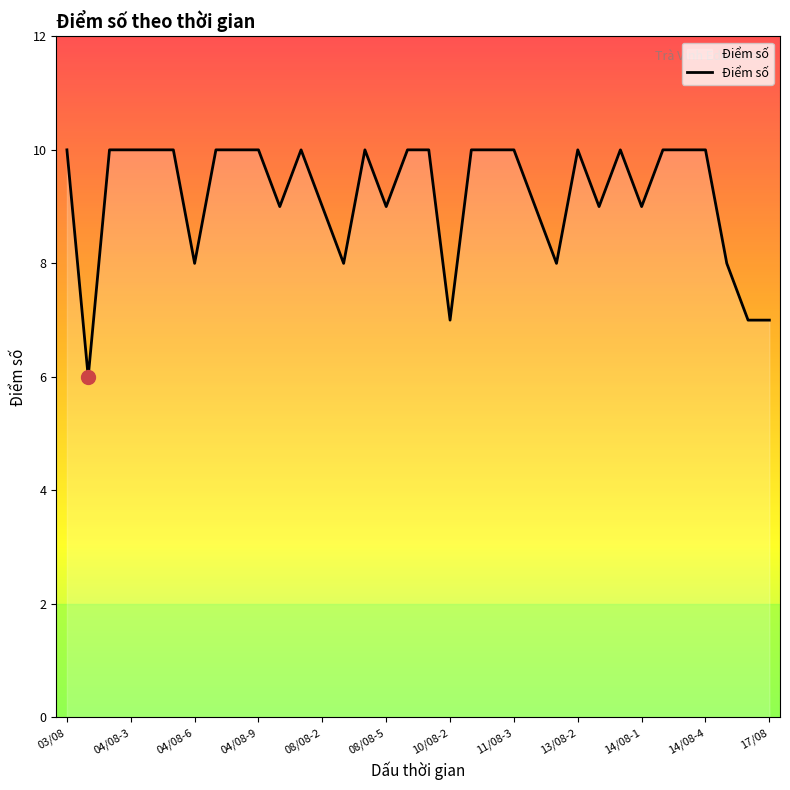

What is the maximum value shown in the chart?

10